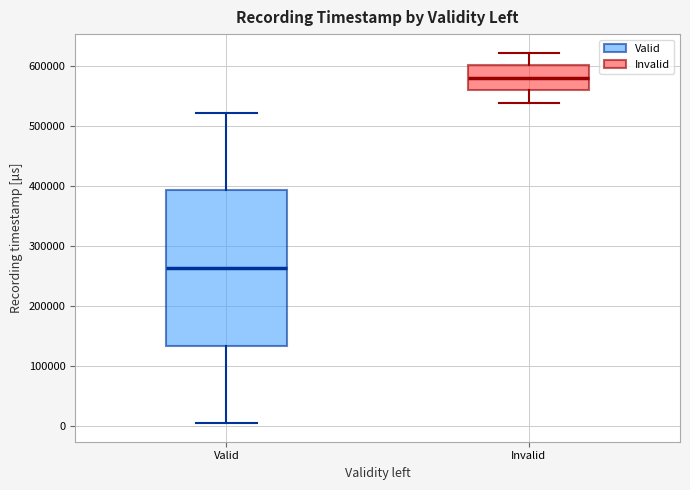

Where is the upper edge of the box for Invalid on the y-axis? The values are not printed on the chart, so give them approximately, as read against the axis.

600000